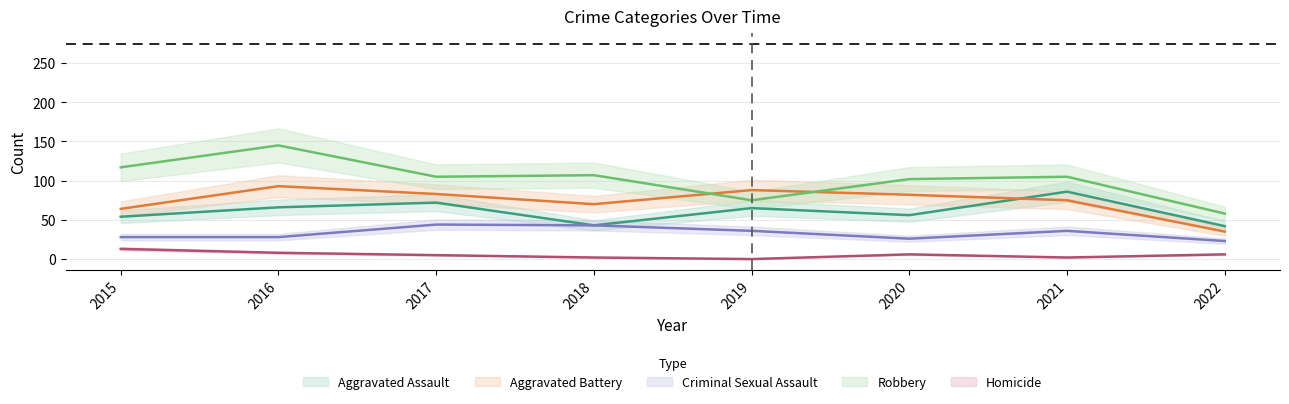

Where is Robbery nearest to the value 101?

2020